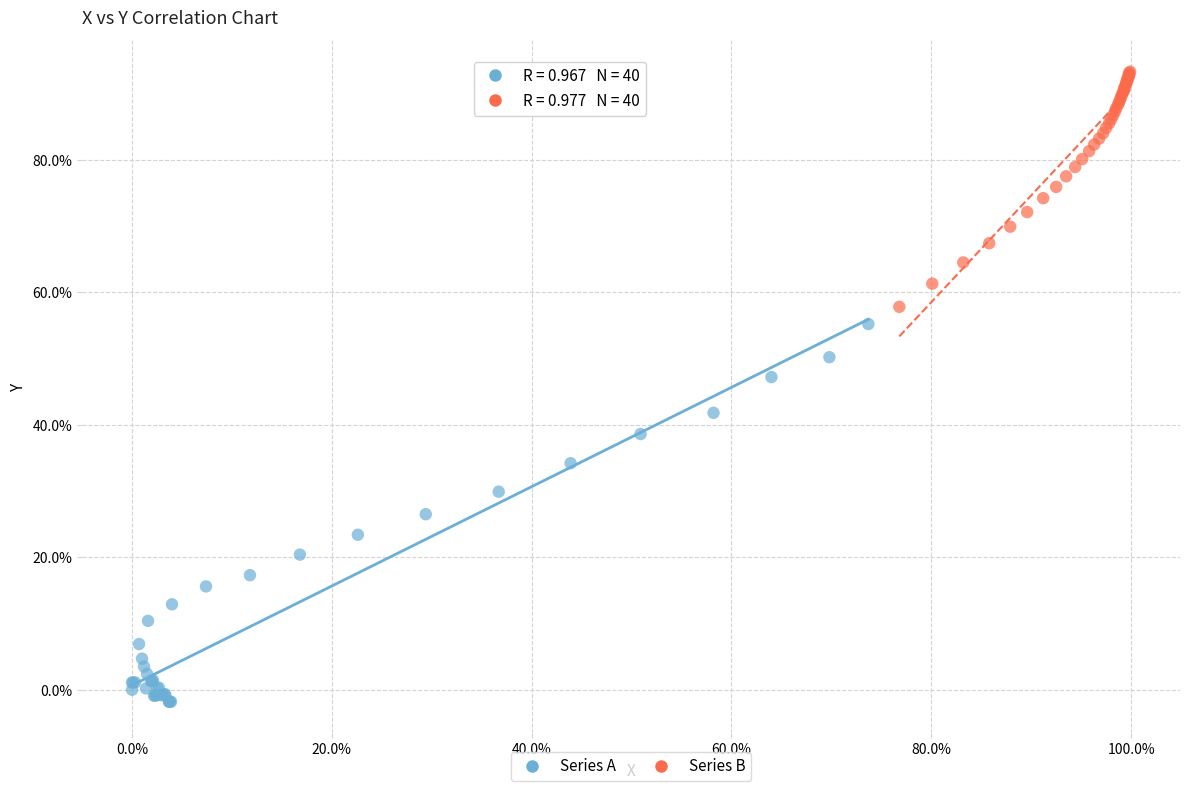

Which series reaches the minimum Y coordinate?

Series A